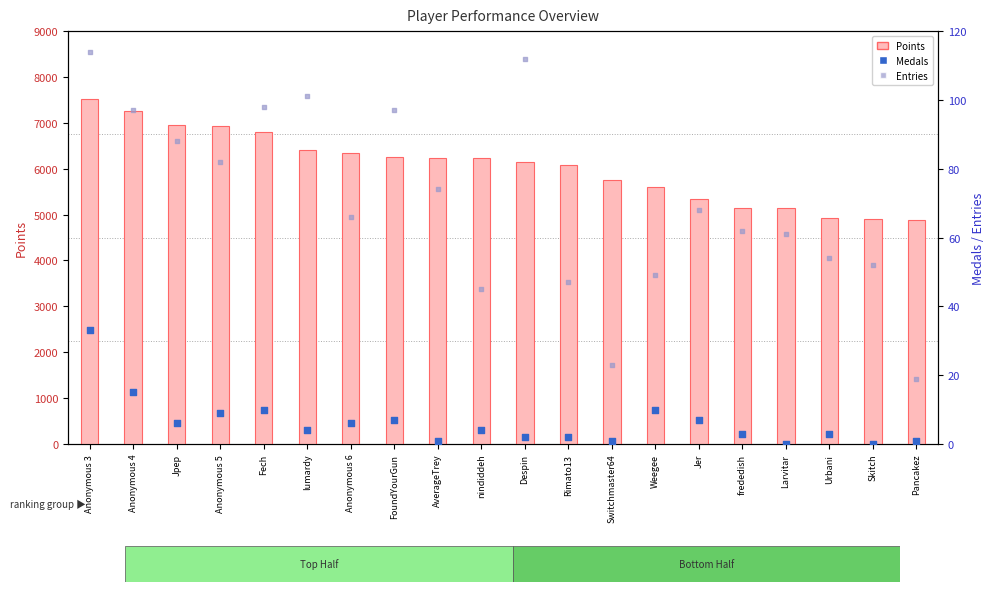

Which series reaches the maximum Y coordinate?

Points